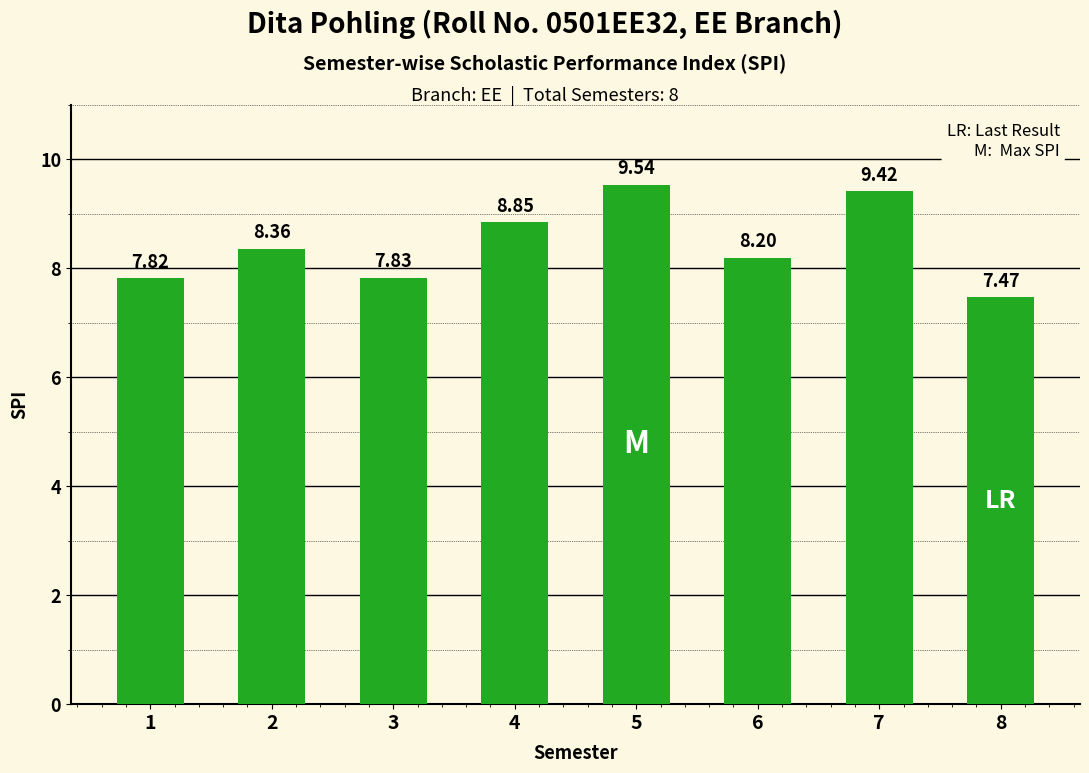

List the labels in order of value, smallest first.

8, 1, 3, 6, 2, 4, 7, 5